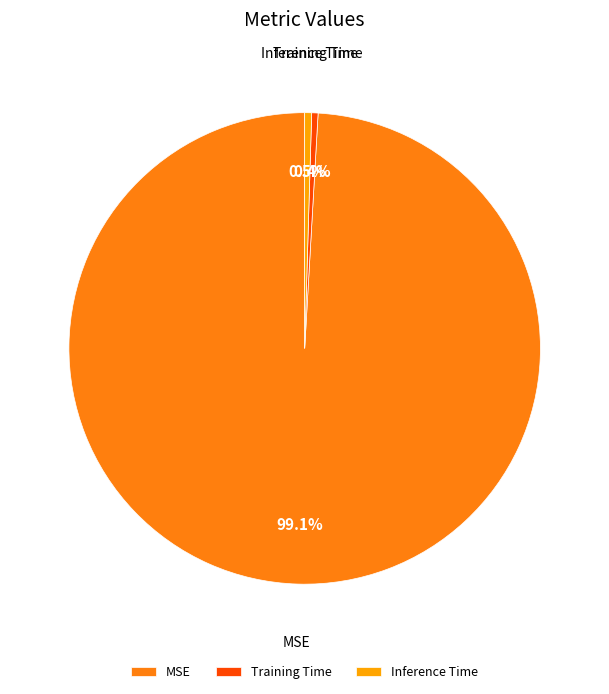

What is the total percentage of MSE and Training Time?

99.5%